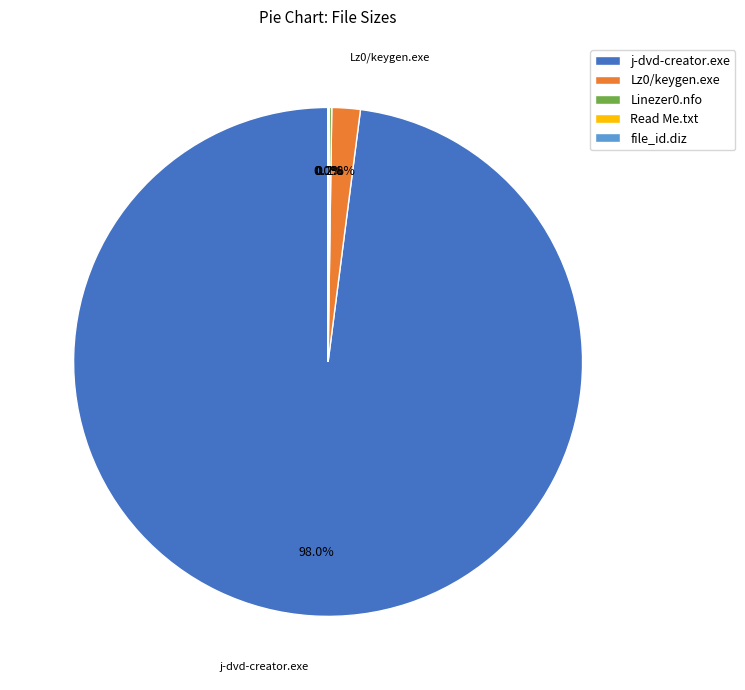

What is the largest slice in the pie chart?

j-dvd-creator.exe